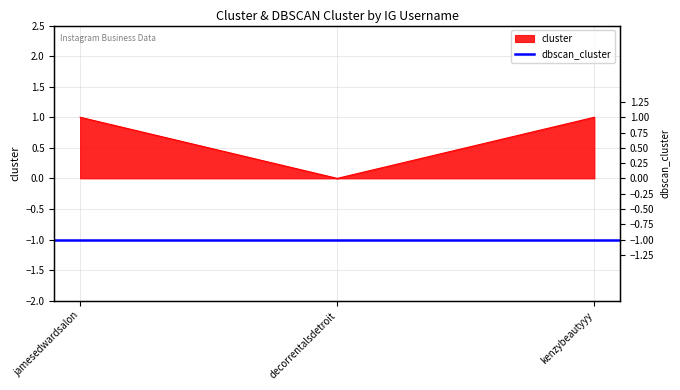

Rank the categories by value from lowest to highest.

decorrentalsdetroit, jamesedwardsalon, kenzybeautyyy